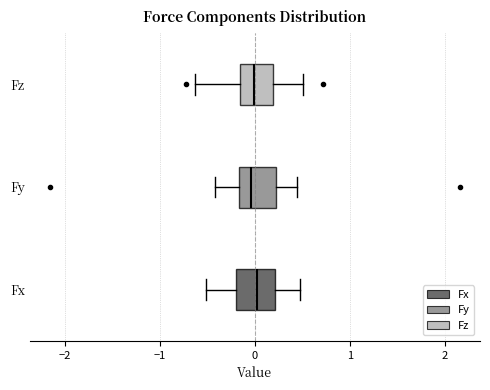

Reading bottom to top, read every box against the x-axis: the position of its median line, the range the box covers, and the ends of its whiskers. The values are not printed on the chart, so give them approximately, as read against the axis.

Fx: median 0.0, box -0.2 to 0.2, whiskers -0.5 to 0.5
Fy: median 0.0, box -0.2 to 0.2, whiskers -0.4 to 0.4
Fz: median 0.0, box -0.2 to 0.2, whiskers -0.6 to 0.5